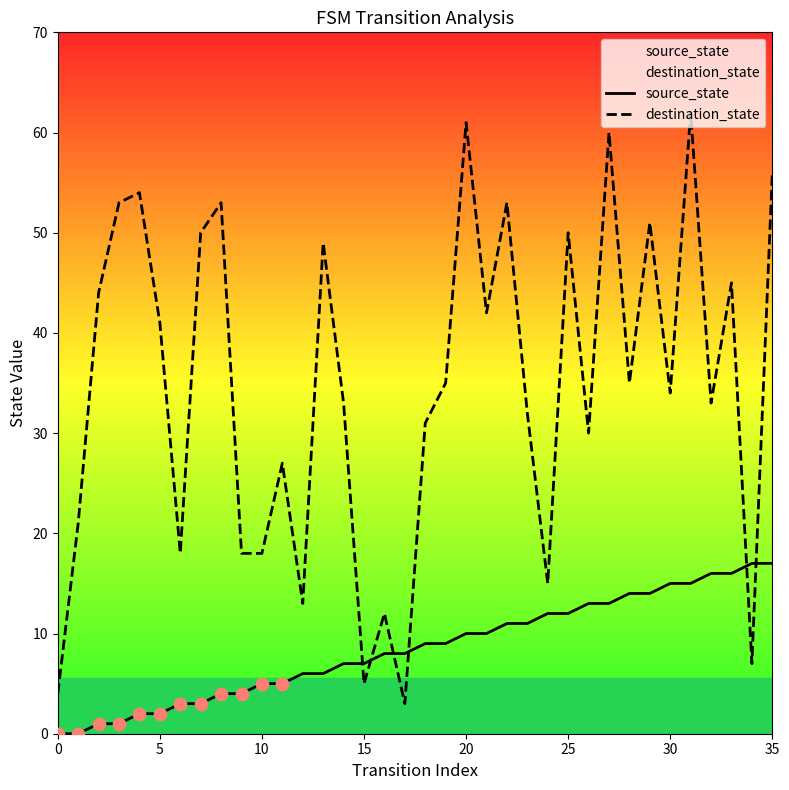

What are all the series names shown in the legend?

source_state, destination_state